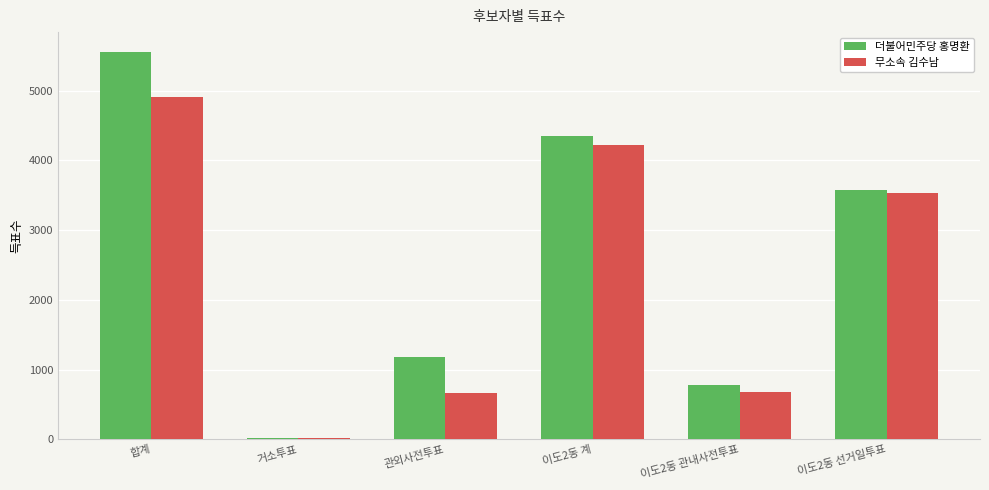

What is the sum of all 더불어민주당 홍명환 values?

15462